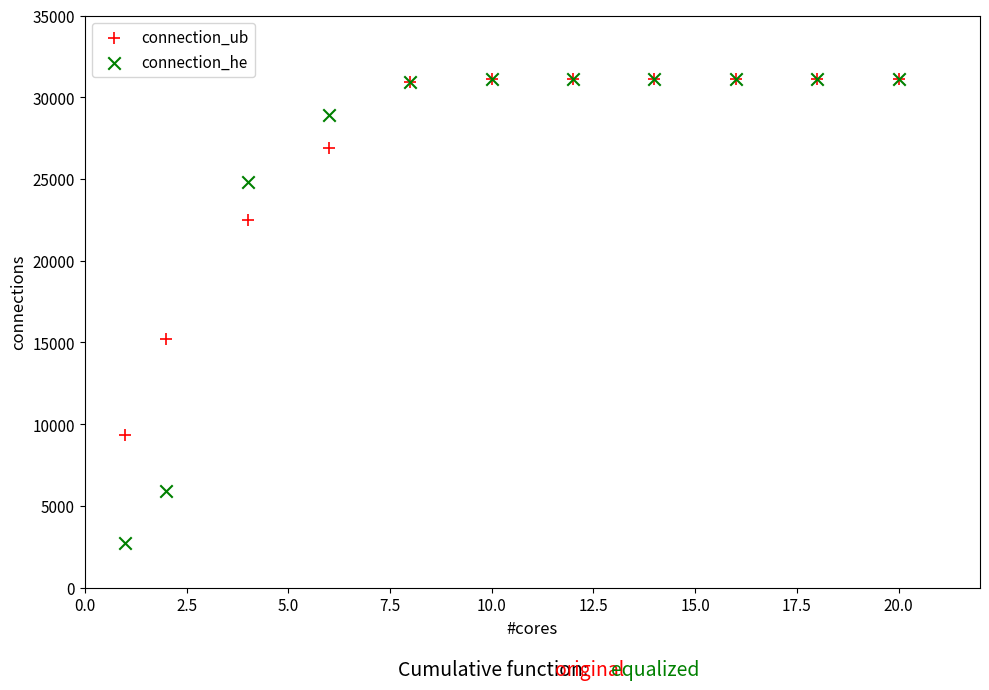

In the connection_ub series, what Y value is closest to 20228?

22476